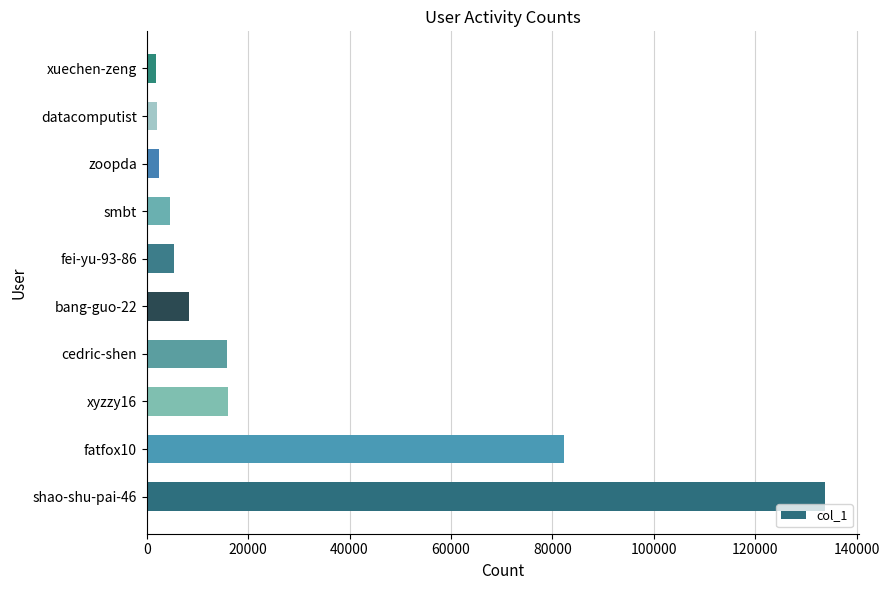

Between xyzzy16 and smbt, which is larger?

xyzzy16